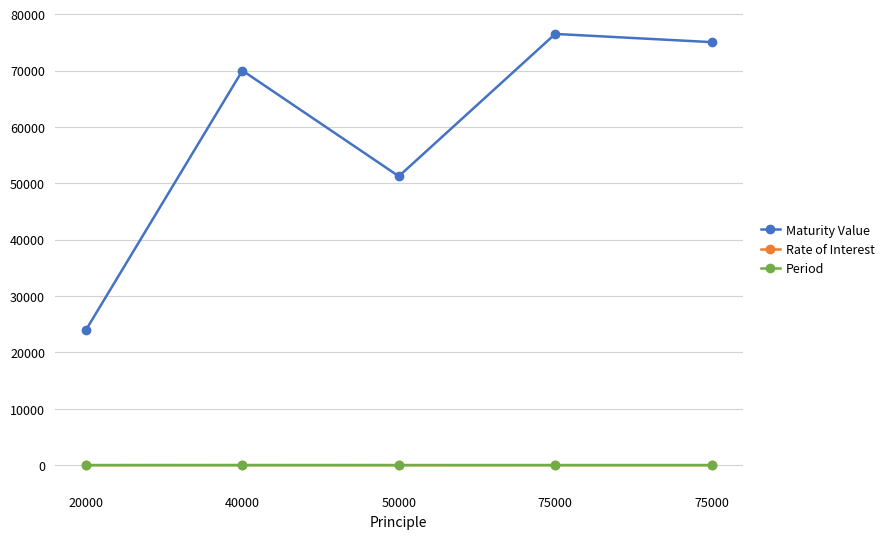

What are all the series names shown in the legend?

Maturity Value, Rate of Interest, Period